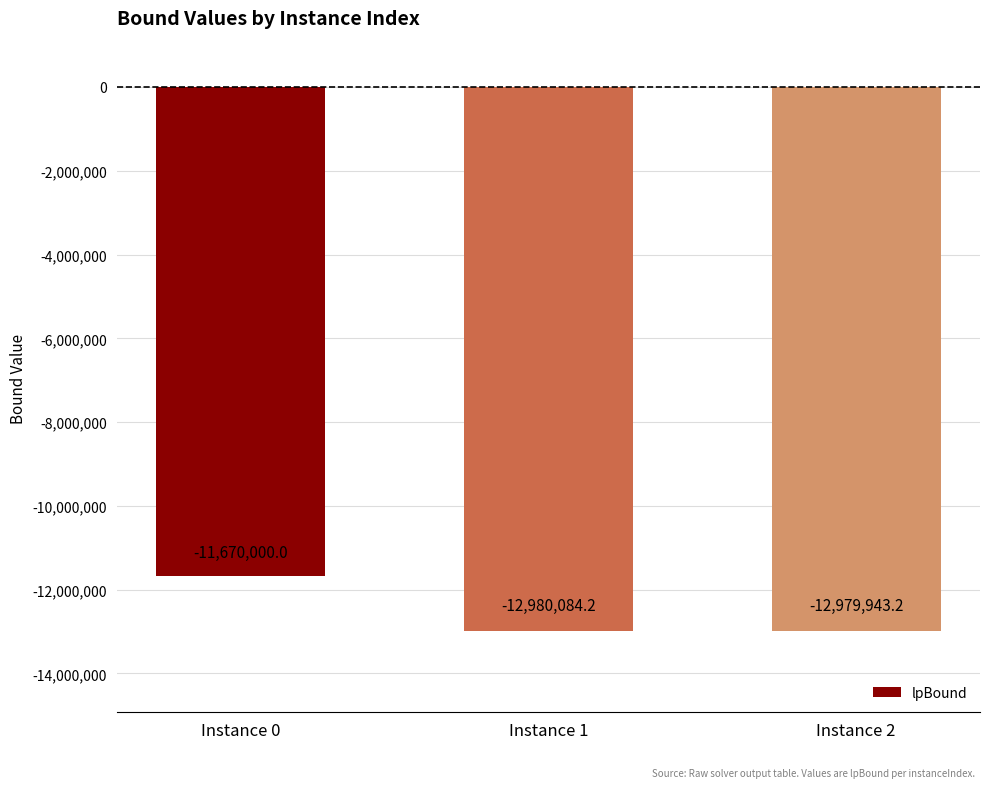

The chart shows a value of -11670000.0 at Instance 0. True or false?

True